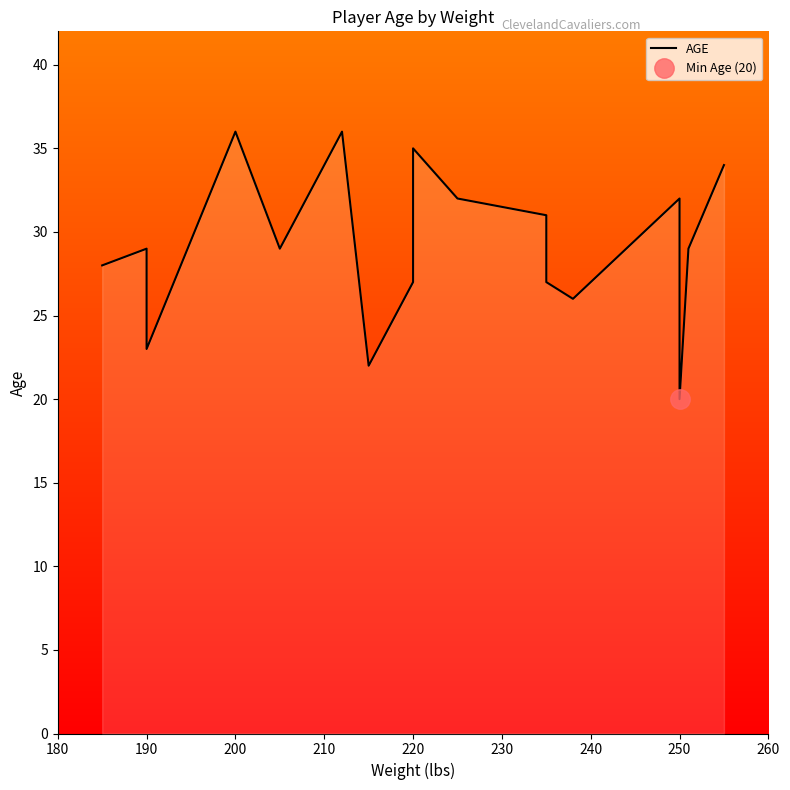

The chart shows a value of 19 at 190. True or false?

False